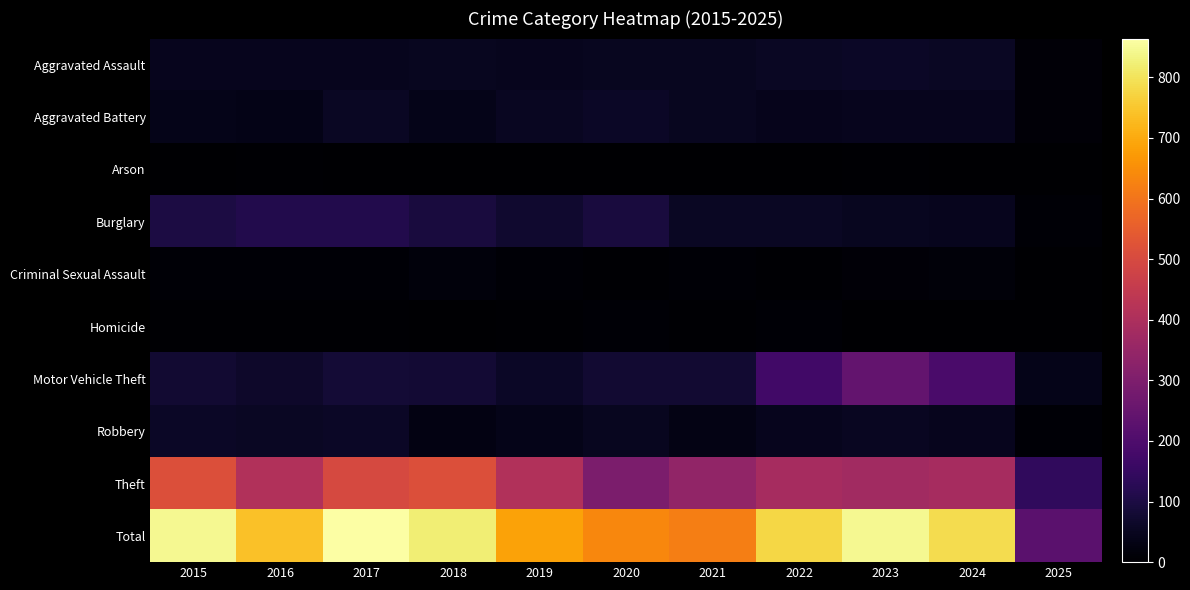

What is the greatest value displayed?

864